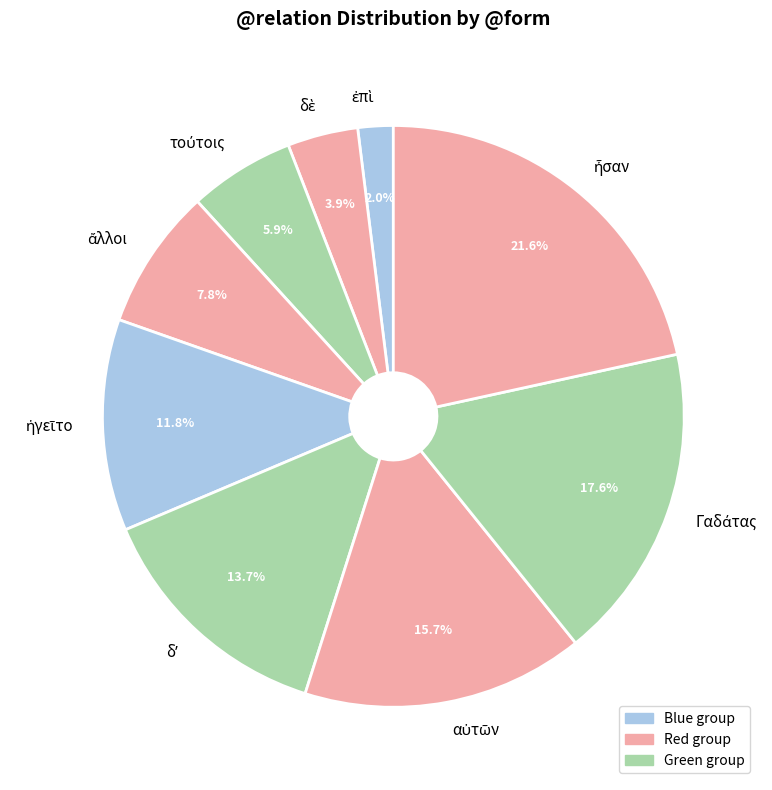

Does any single category account for the majority?

No